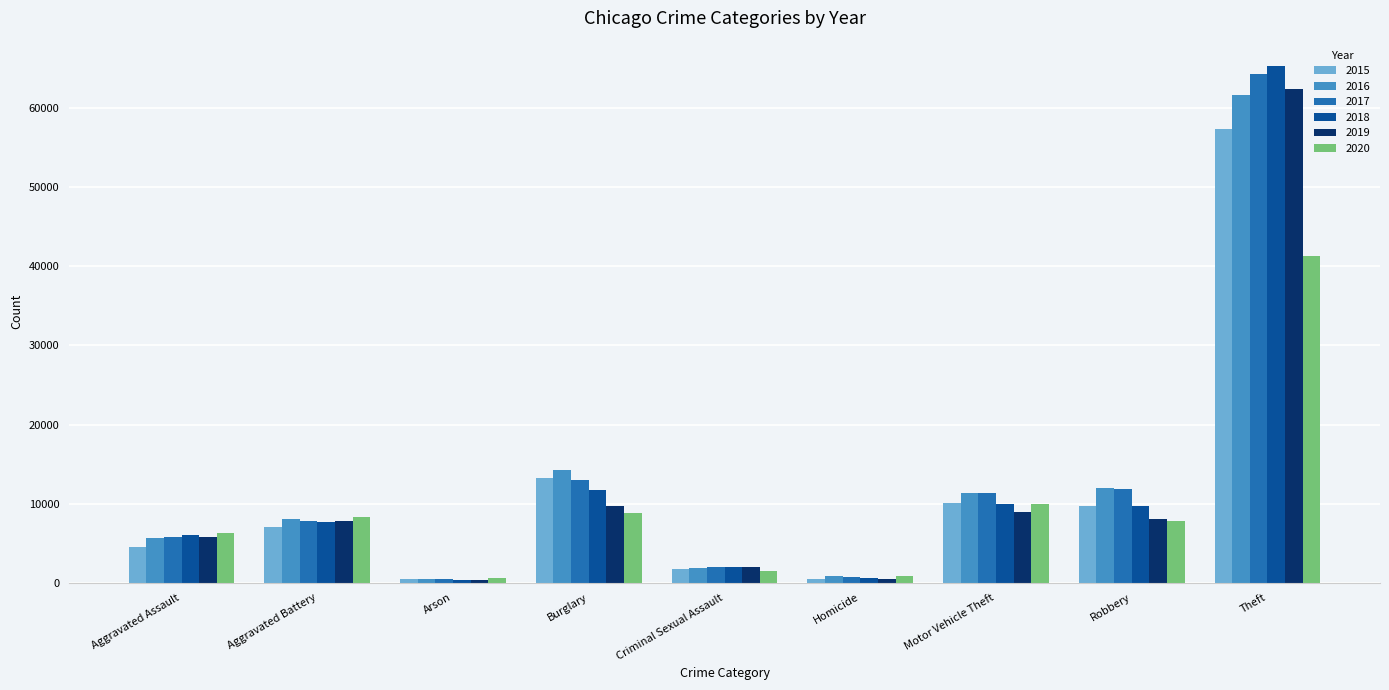

Where does the 2020 series first go above 7855?

Aggravated Battery